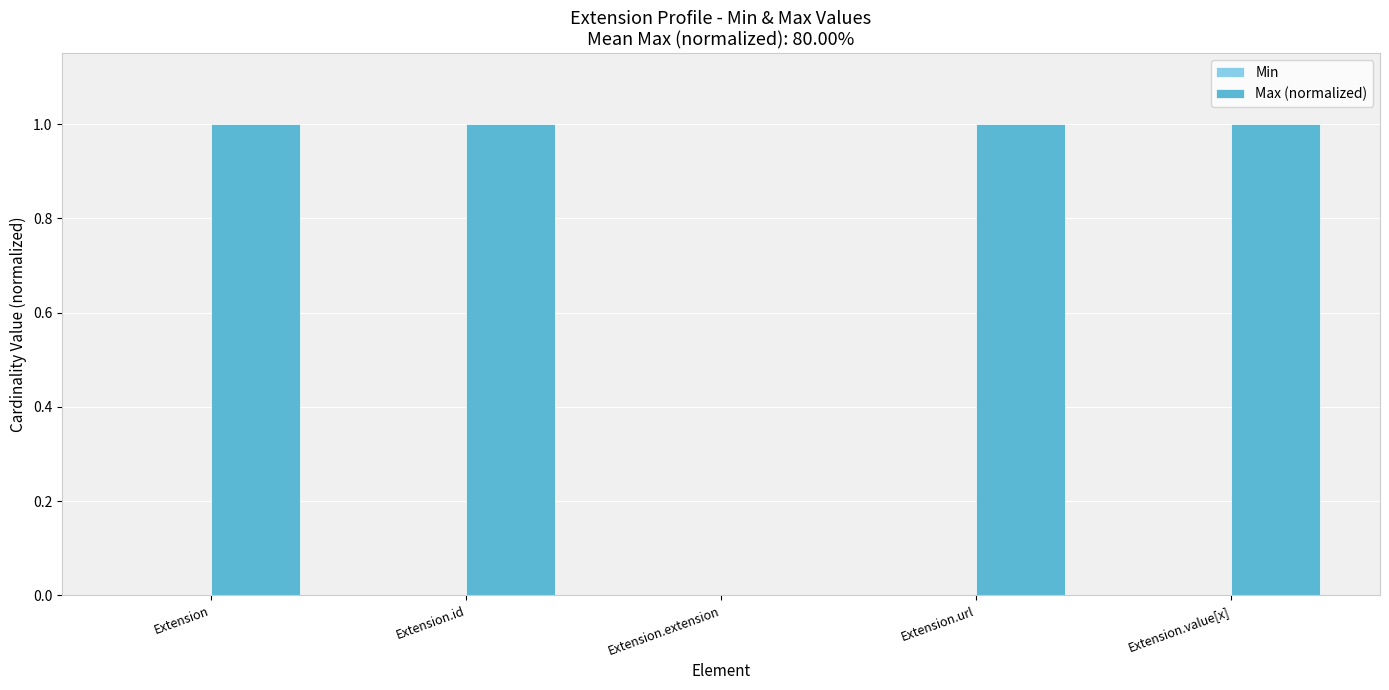

Is it true that the value at Extension.extension is 0?

True